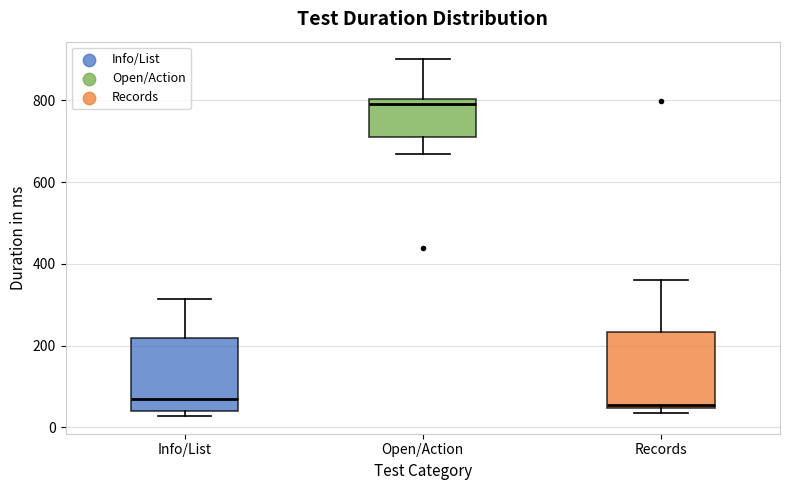

Reading left to right, transcribe this box plot: for each box, give where its median line is, the range the box spans, and where its two whiskers end, as read against the y-axis. The values are not printed on the chart, so give them approximately, as read against the axis.

Info/List: median 60, box 40 to 220, whiskers 20 to 320
Open/Action: median 800 (just below the box's upper edge), box 700 to 800, whiskers 660 to 900
Records: median 60, box 40 to 240, whiskers 40 (just below the box's lower edge) to 360